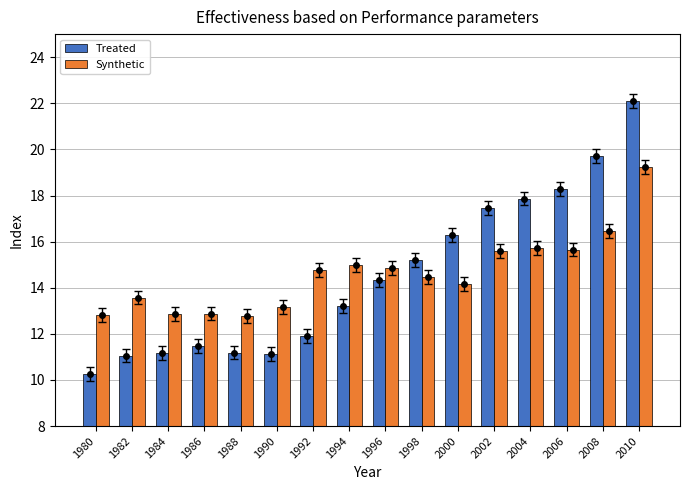

Reading right to left, extract all data points from this chart.

Treated: 2010=22.1	2008=19.7	2006=18.3	2004=17.9	2002=17.5	2000=16.3	1998=15.2	1996=14.3	1994=13.2	1992=11.9	1990=11.1	1988=11.2	1986=11.5	1984=11.2	1982=11.1	1980=10.2
Synthetic: 2010=19.3	2008=16.4	2006=15.7	2004=15.7	2002=15.6	2000=14.2	1998=14.5	1996=14.8	1994=15.0	1992=14.8	1990=13.1	1988=12.8	1986=12.9	1984=12.9	1982=13.6	1980=12.8